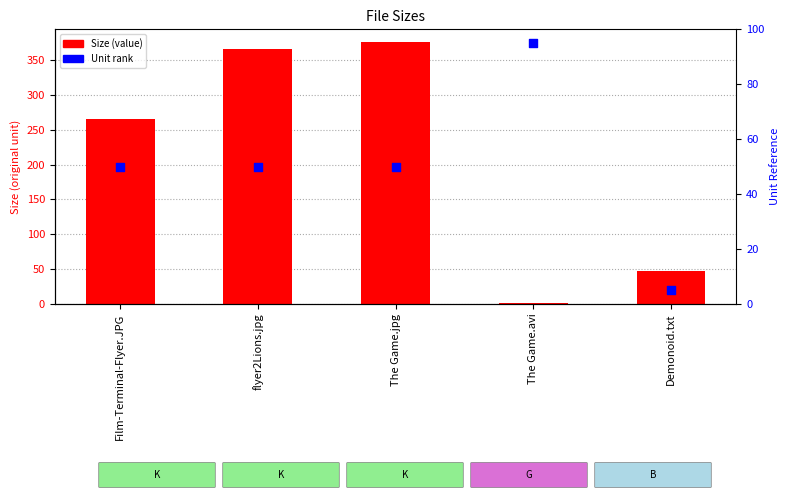

Which series contains the highest Y value?

Size